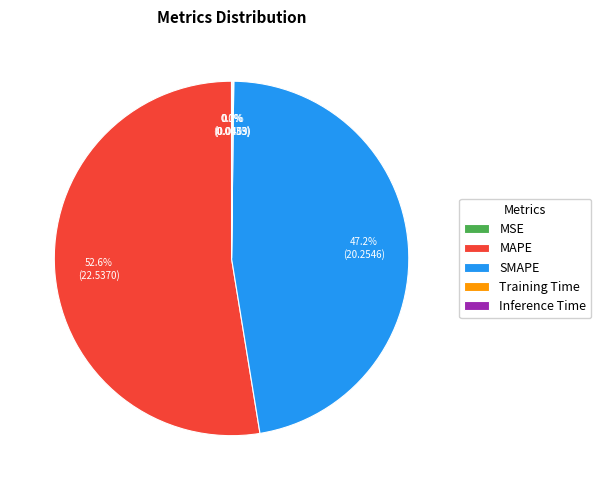

Which category has the biggest portion of the pie?

MAPE